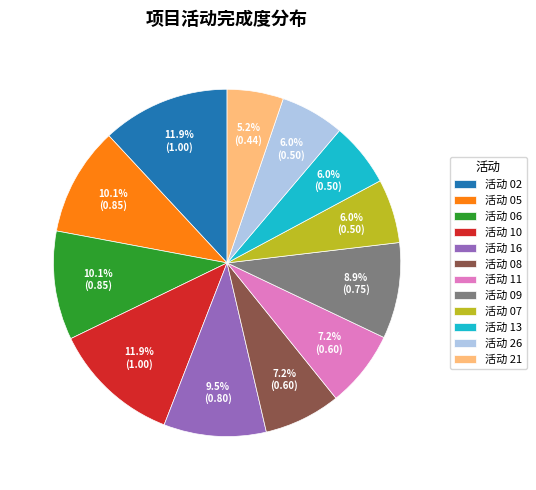

What percentage is the 活动 07 slice, to the nearest percent?

6%